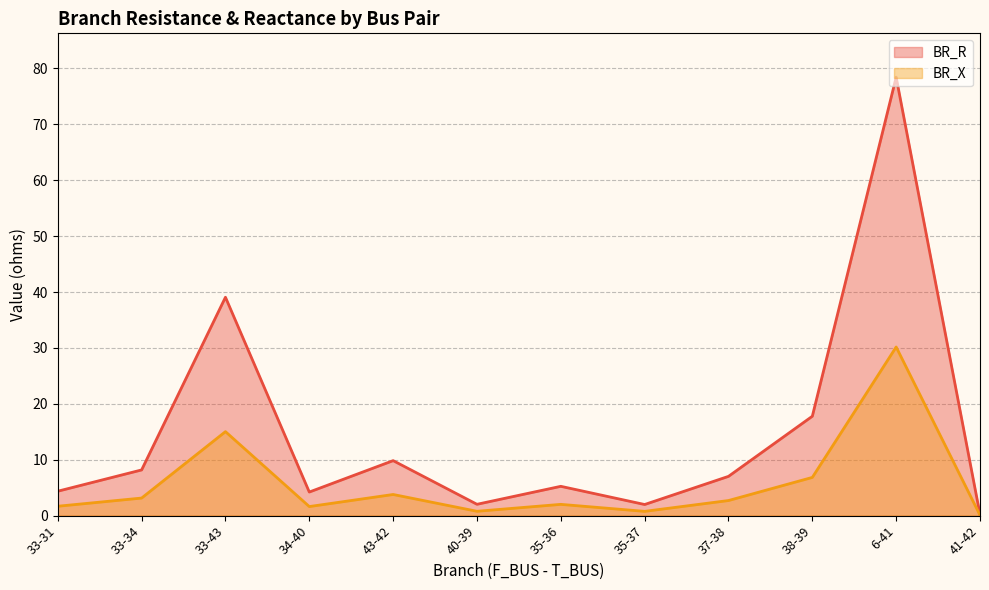

Which series has the largest total across all categories?

BR_R